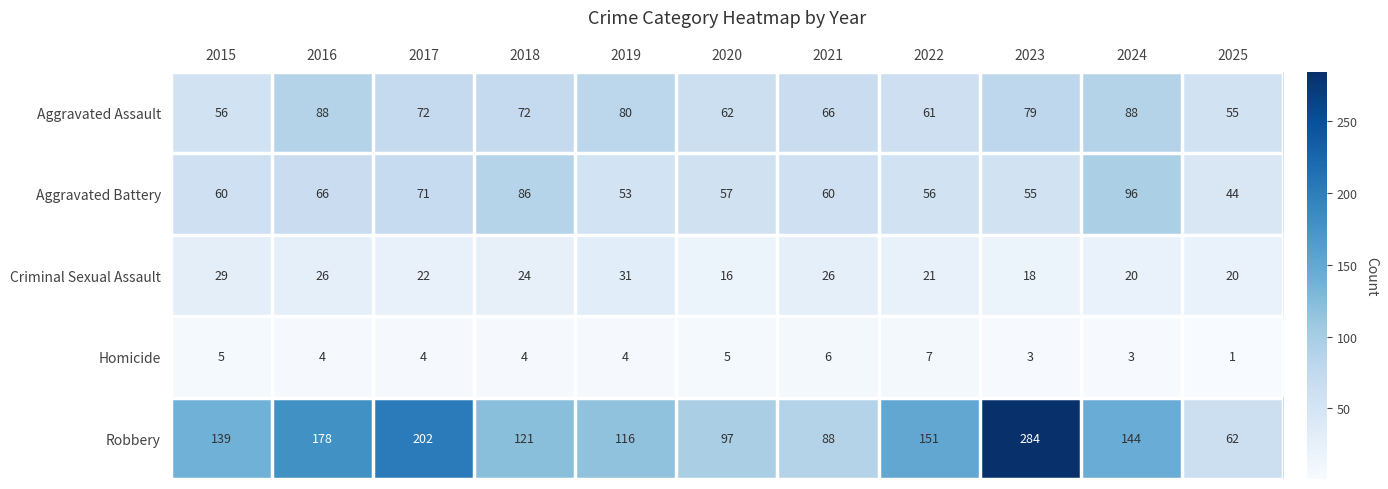

How many Homicide values are between 3 and 5?

8